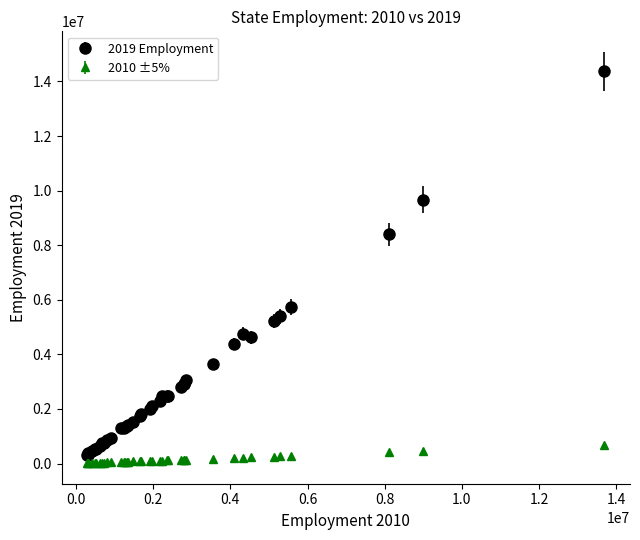

What are all the series names shown in the legend?

2019 Employment, 2010 ±5%